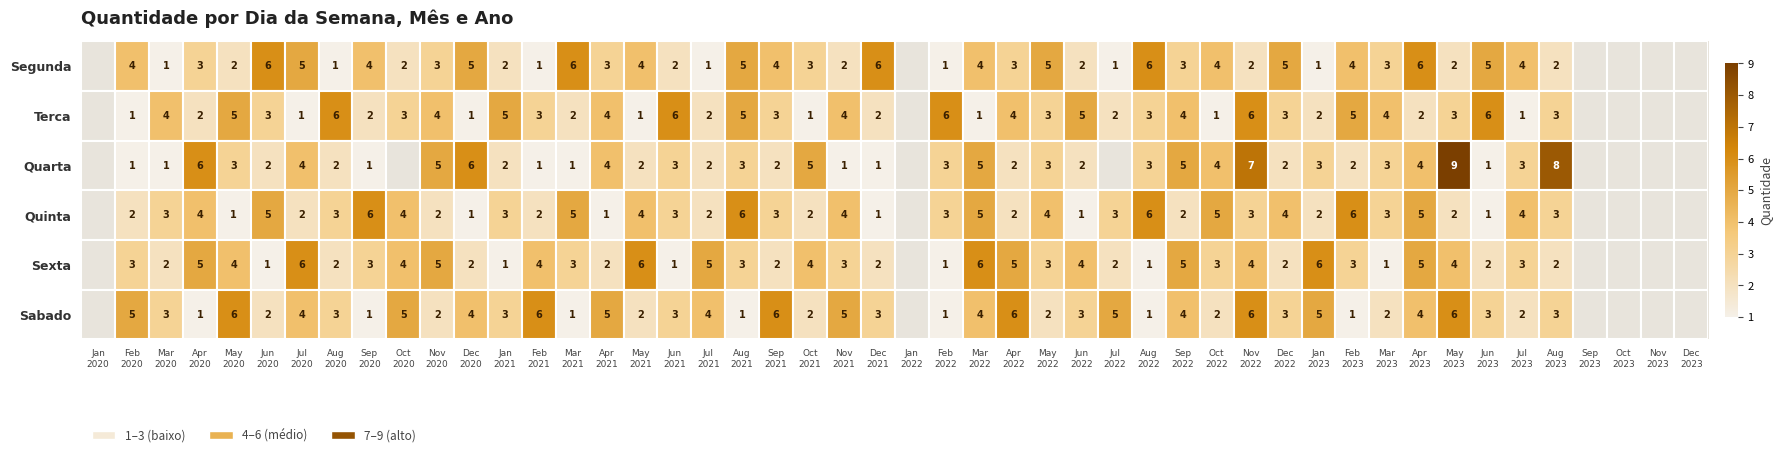

How many data points does each series have?

40